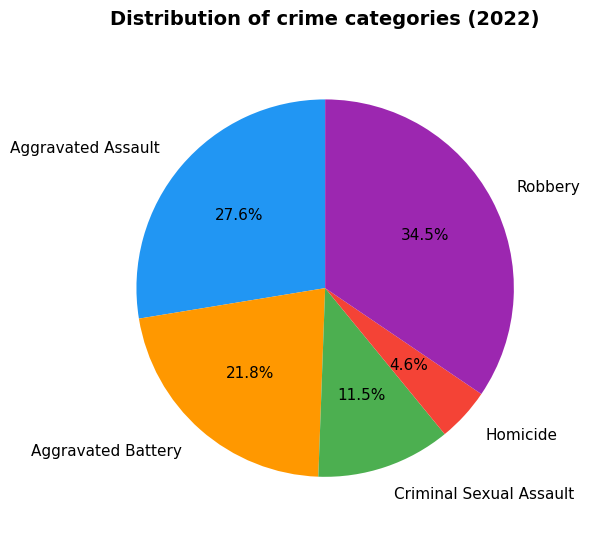

Which slice is the smallest?

Homicide